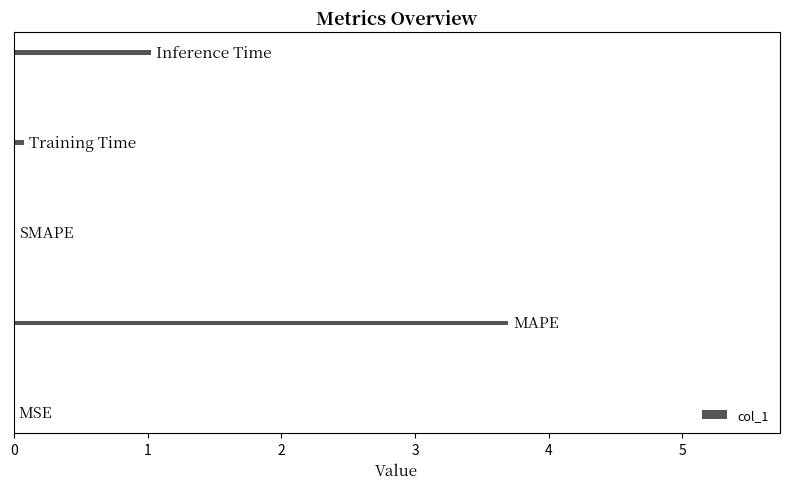

What is the sum of all values?

4.8